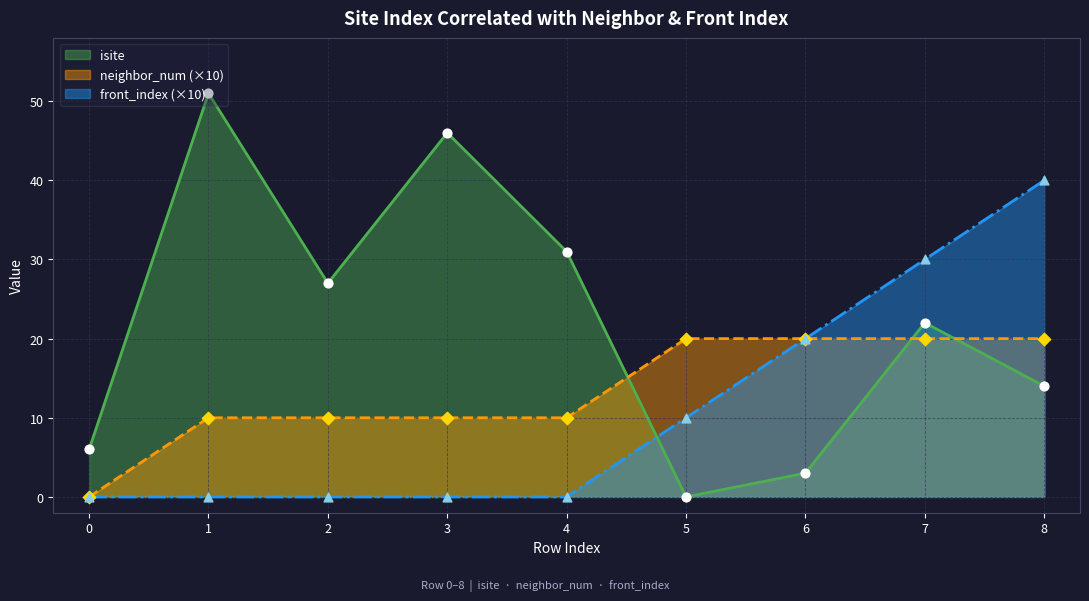

Is the value of front_index at 3 greater than the value of neighbor_num at 1?

No